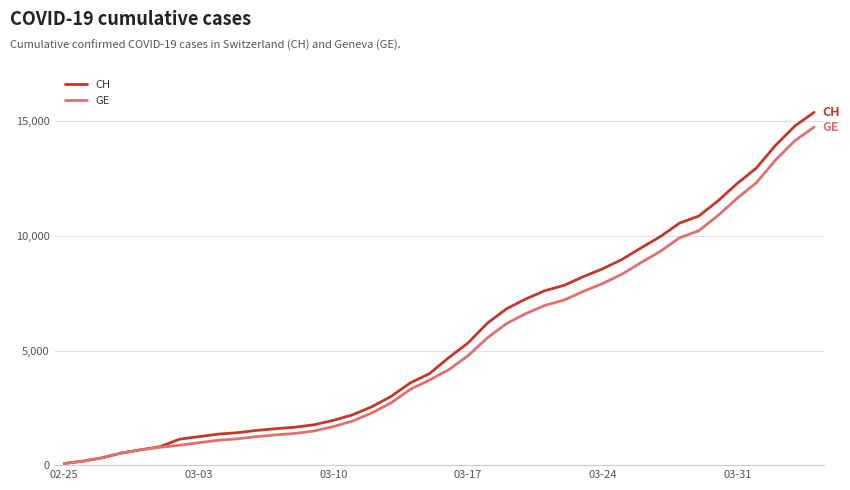

What is the maximum value for GE?

14748